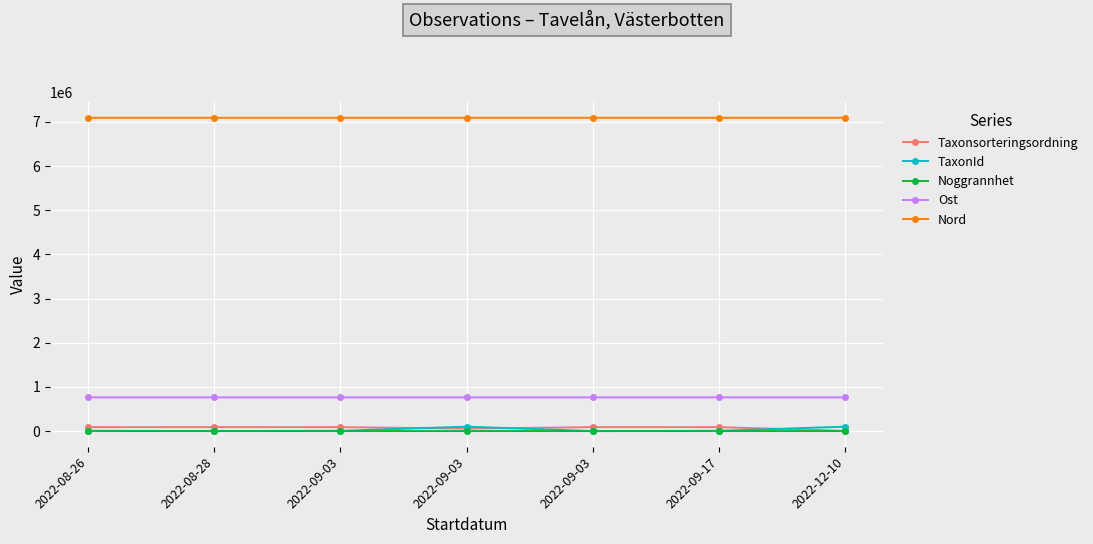

At which label is Ost closest to 762865?

2022-08-28